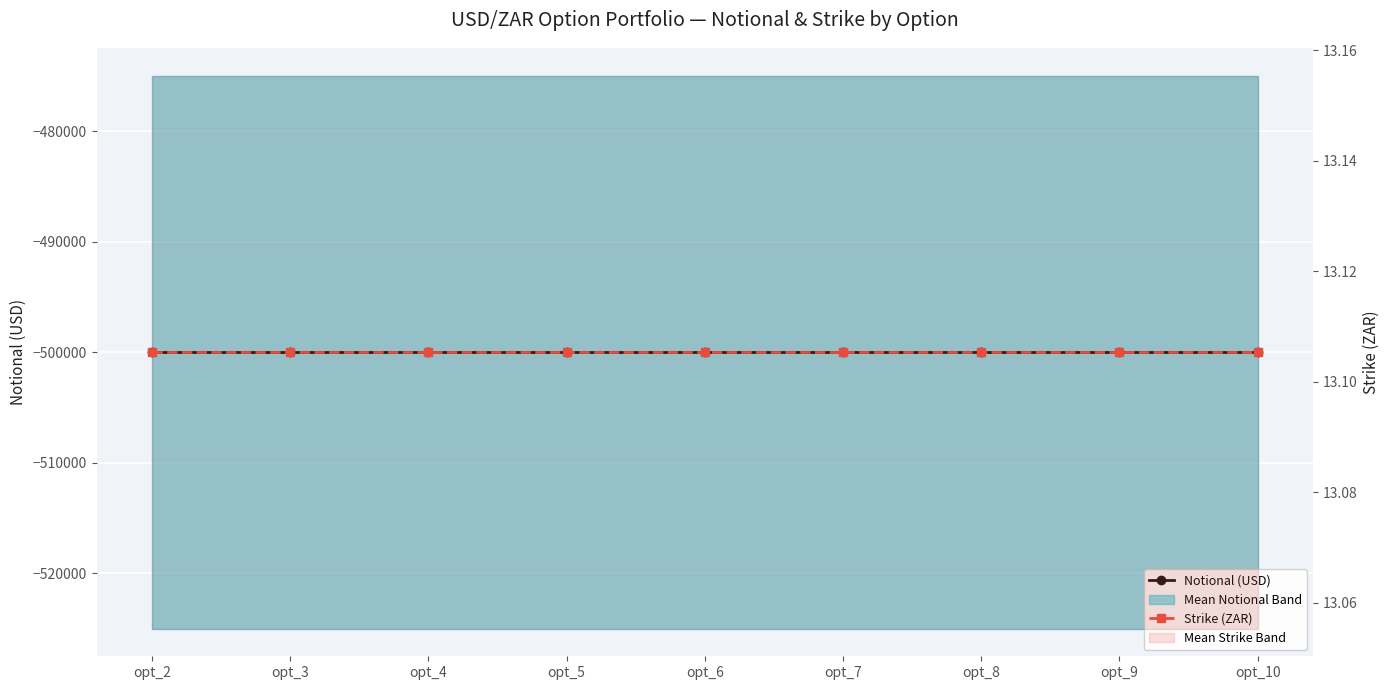

Which series changed the most between opt_2 and opt_8?

Notional (USD)